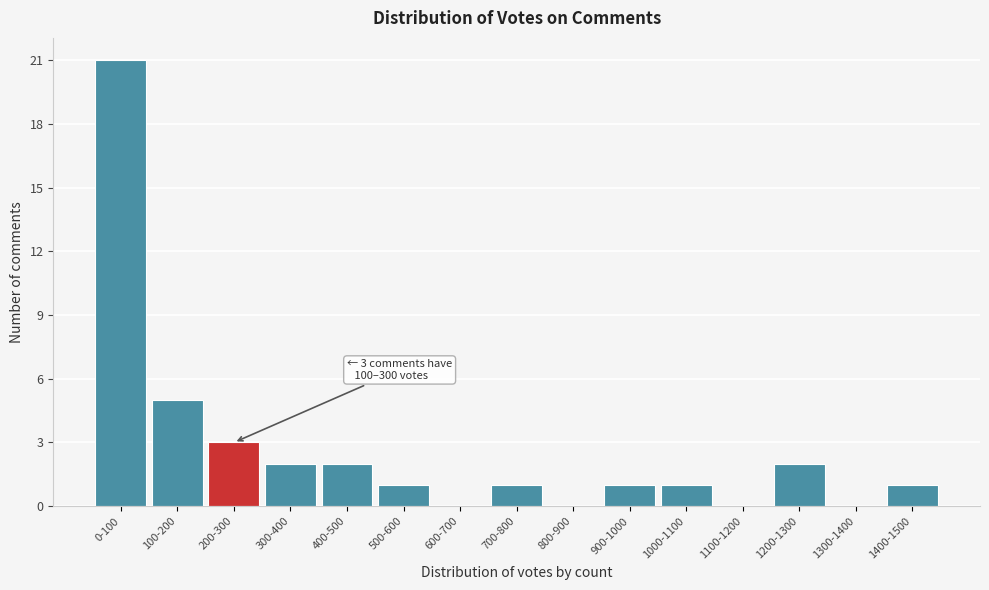

Reading right to left, transcribe all the data shown in this chart.

1400-1500=1	1300-1400=0	1200-1300=2	1100-1200=0	1000-1100=1	900-1000=1	800-900=0	700-800=1	600-700=0	500-600=1	400-500=2	300-400=2	200-300=3	100-200=5	0-100=21